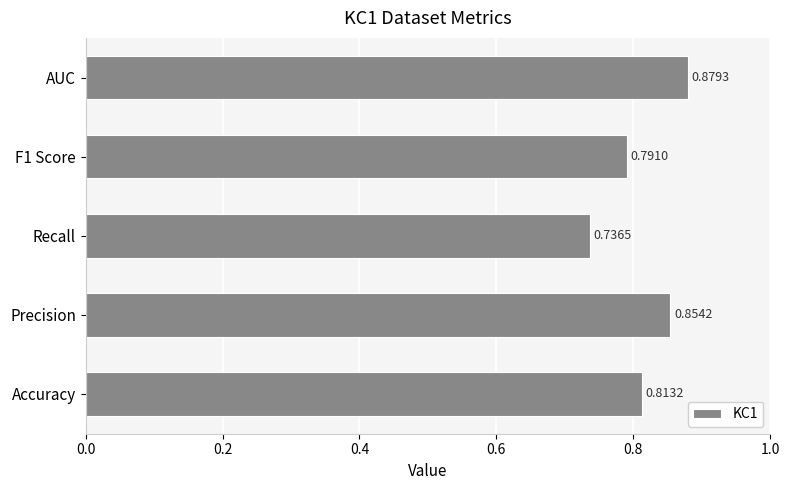

Which has a higher value, Precision or F1 Score?

Precision